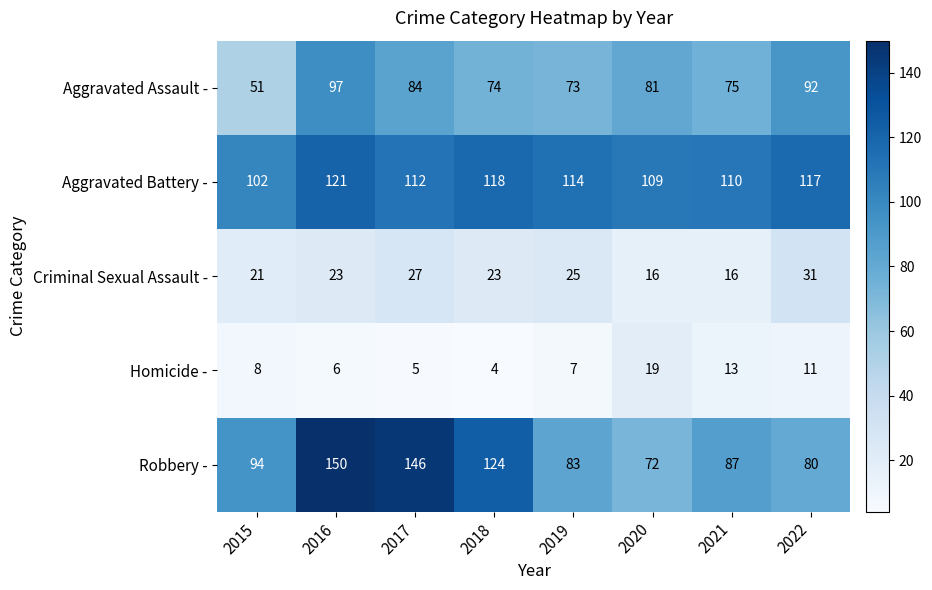

Count the number of data series in this chart.

5